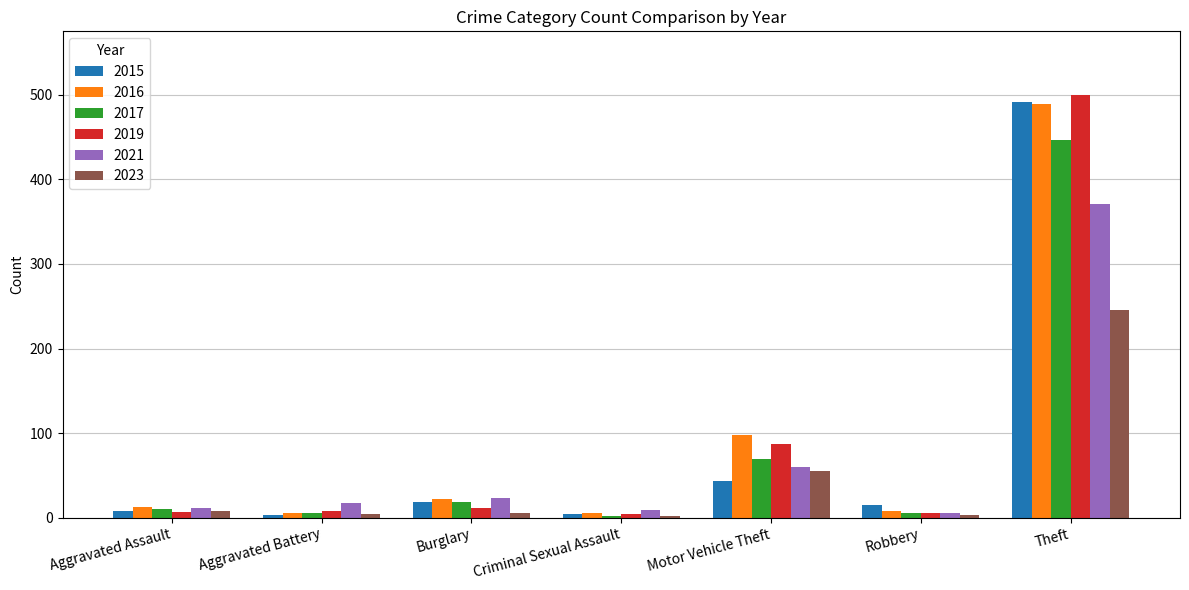

What is the maximum value shown in the chart?

500